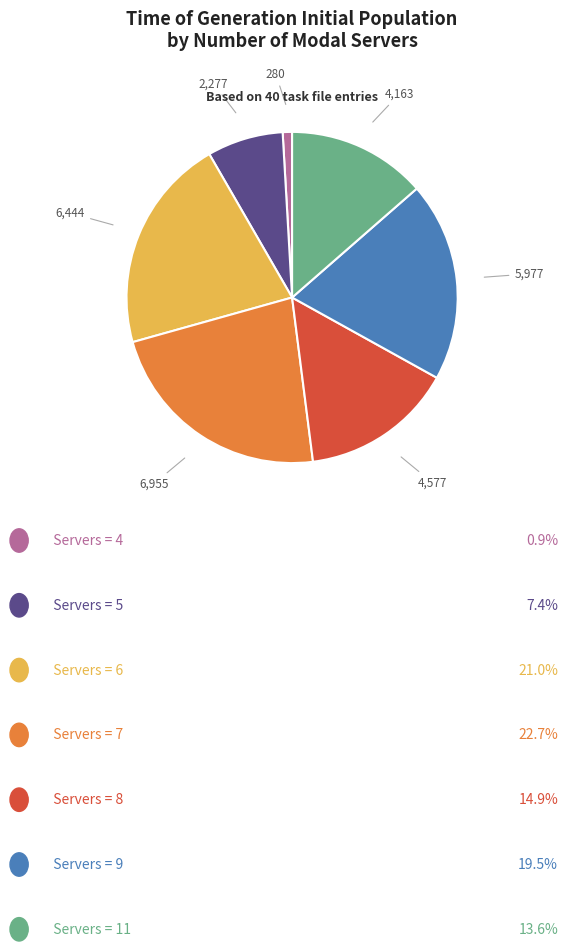

Is there any slice that represents more than half of the pie?

No